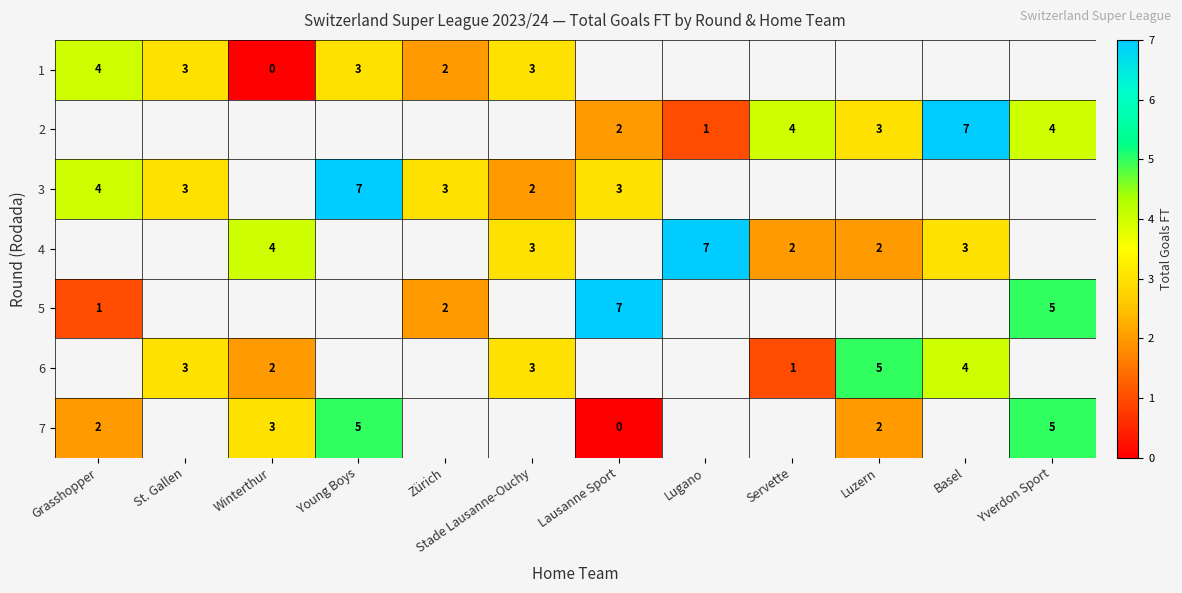

True or false: 1 has a value of 4 at Grasshopper.

True